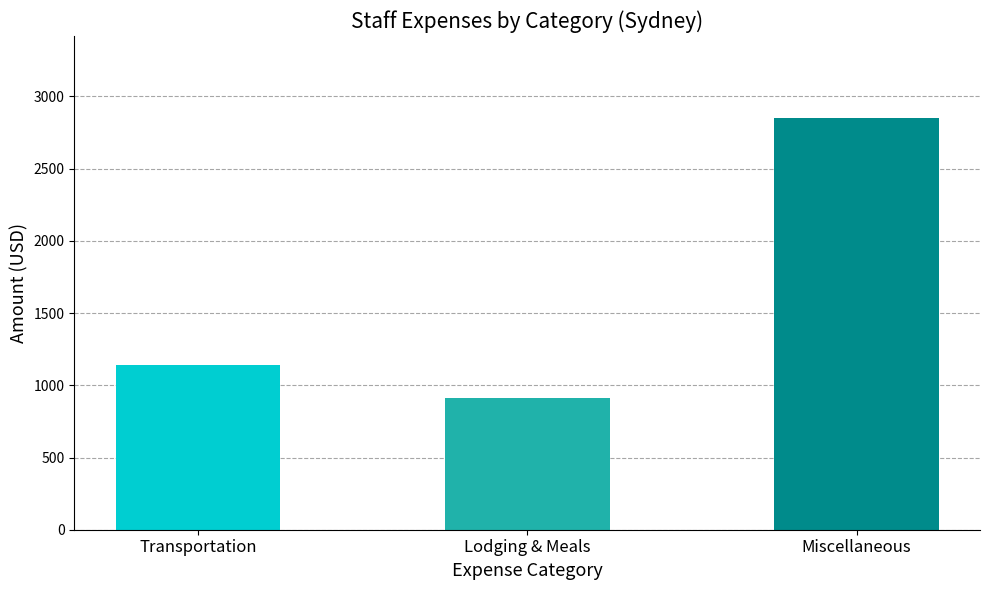

What is the label of the 3rd bar from the left?

Miscellaneous